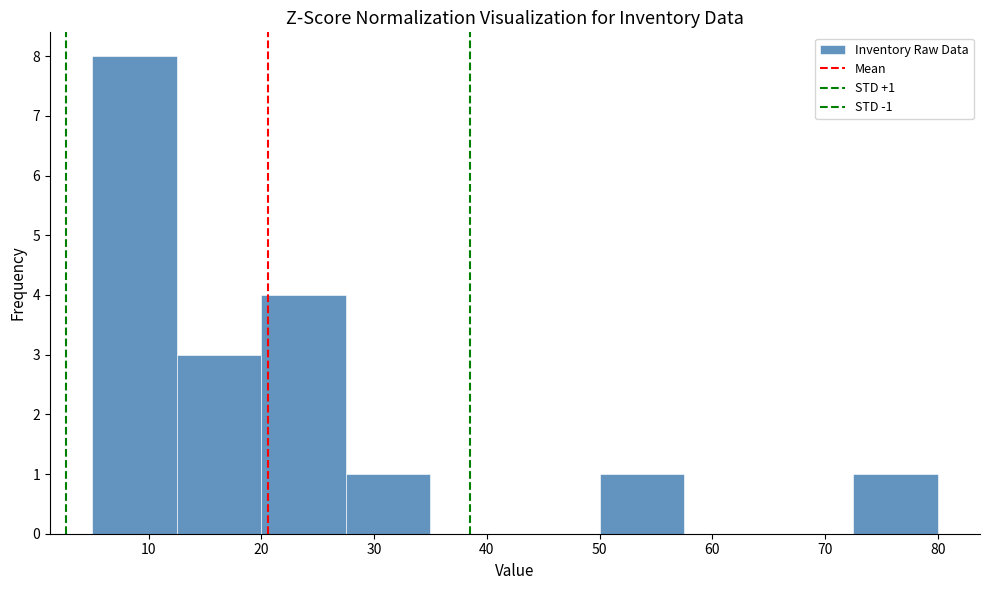

Over which range of the x-axis is the bar tallest?

5.0 to 12.5